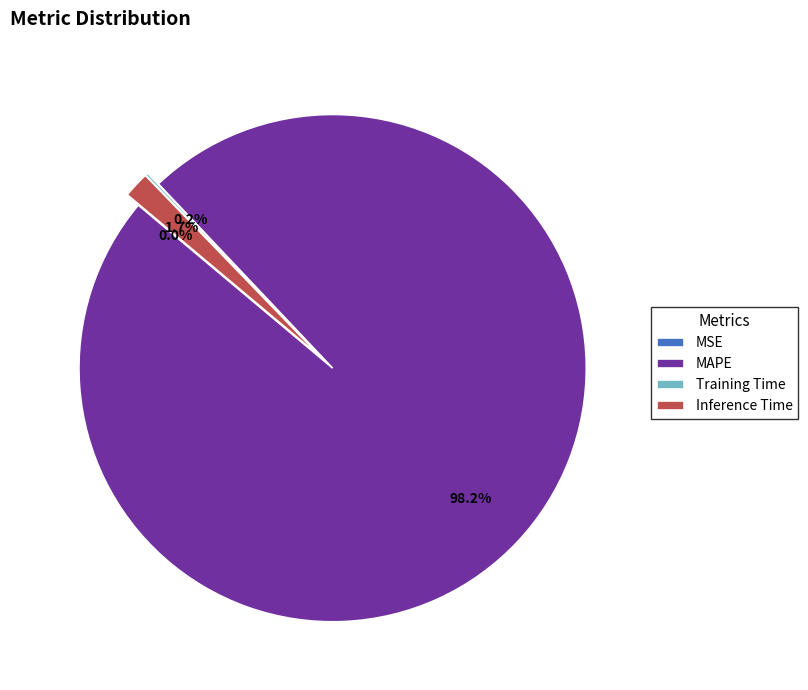

Which slice is the largest?

MAPE